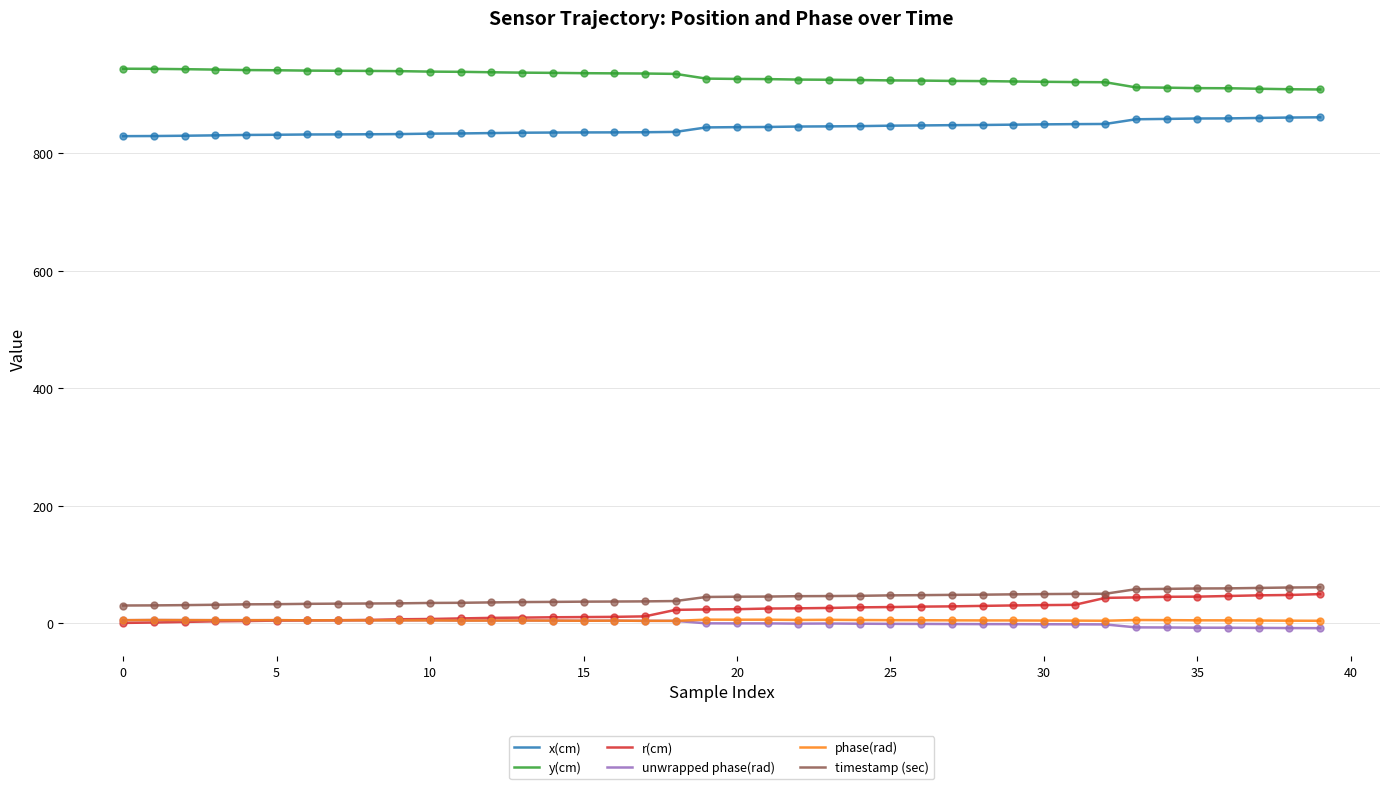

What are all the series names shown in the legend?

x(cm), y(cm), r(cm), unwrapped phase(rad), phase(rad), timestamp (sec)